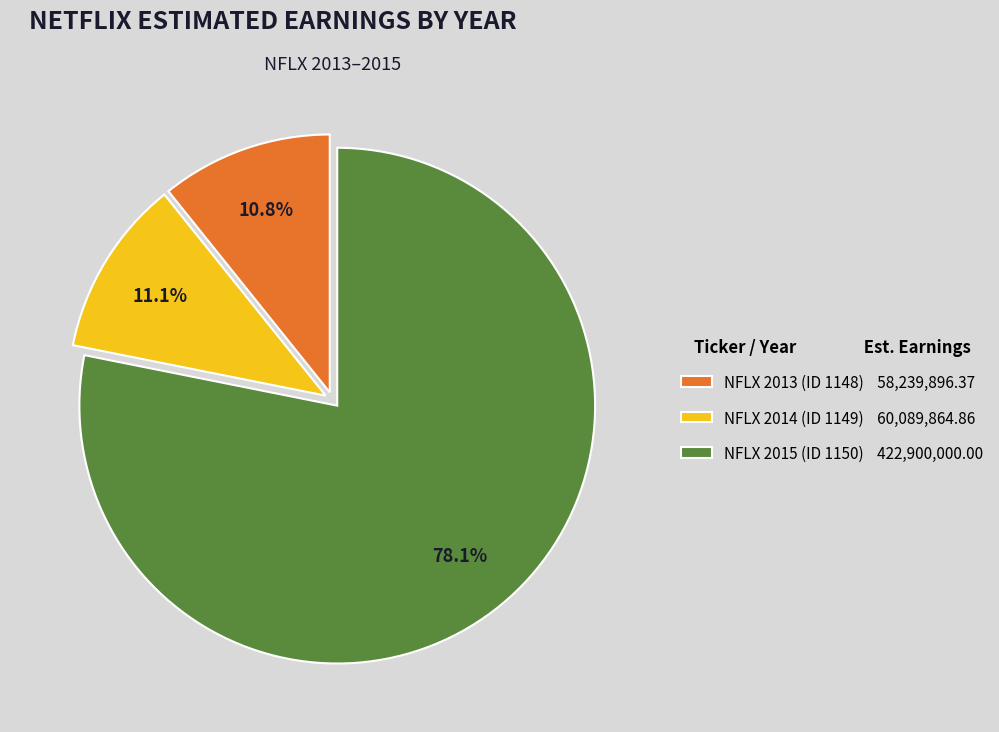

The NFLX 2013 (ID 1148) slice represents 11% of the pie. True or false?

True